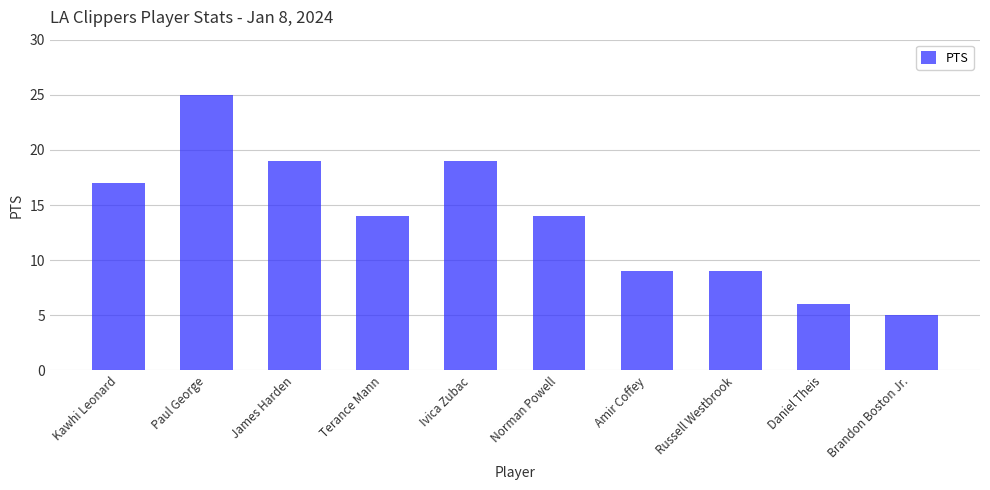

The value at Paul George is 33. True or false?

False